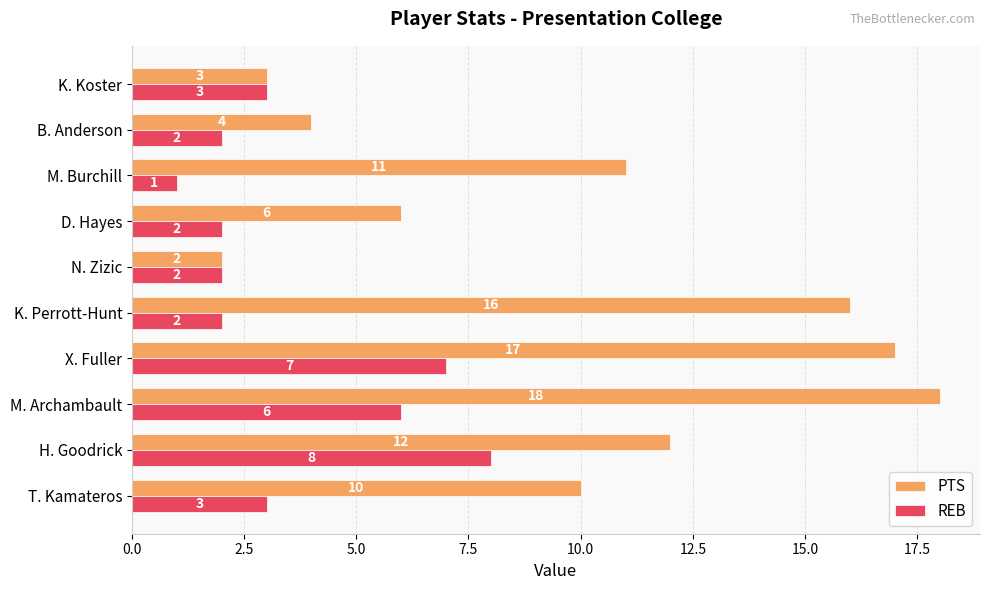

What is the difference between the maximum and second lowest values in the REB series?

6